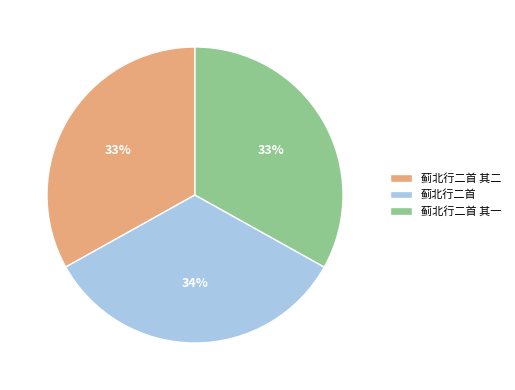

Combined, do 蓟北行二首 其二 and 蓟北行二首 account for over 50%?

Yes